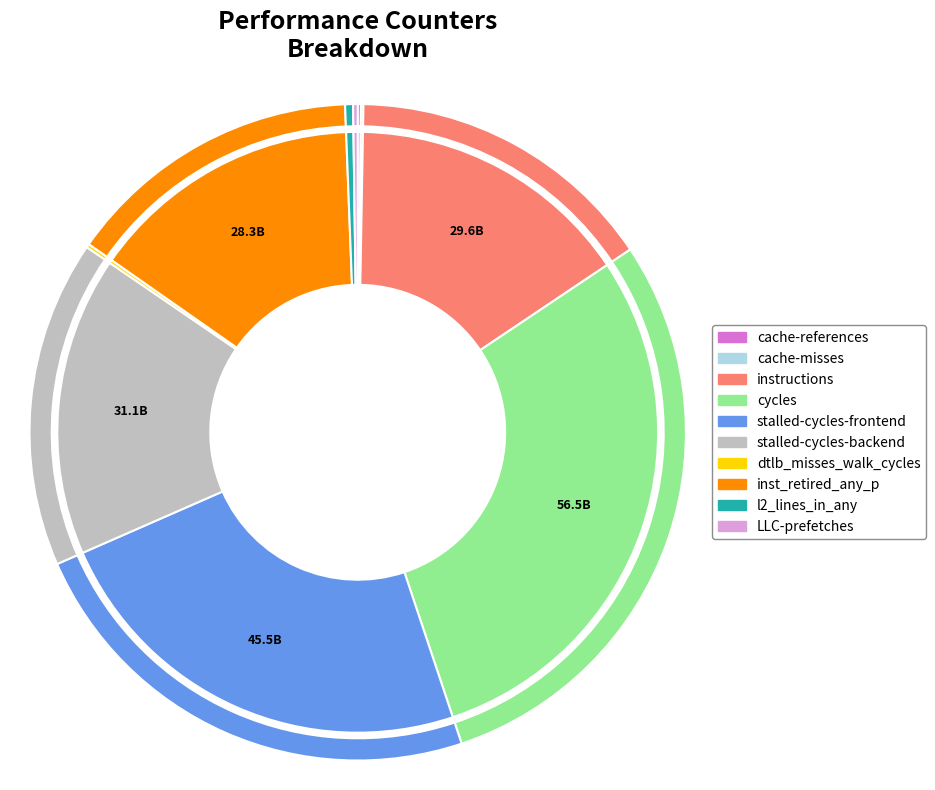

The dtlb_misses_walk_cycles slice represents 0% of the pie. True or false?

True